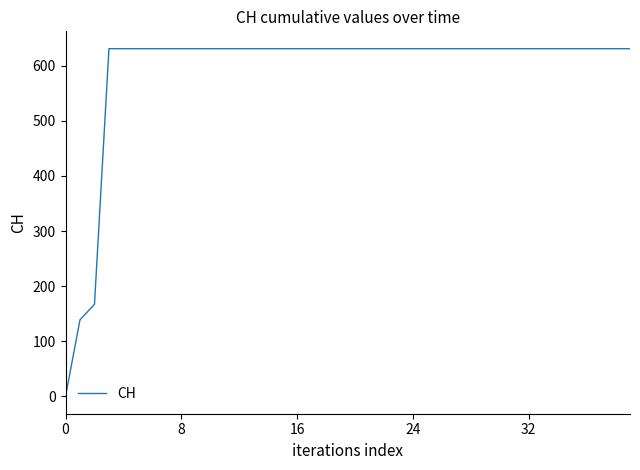

What is the greatest value displayed?

631